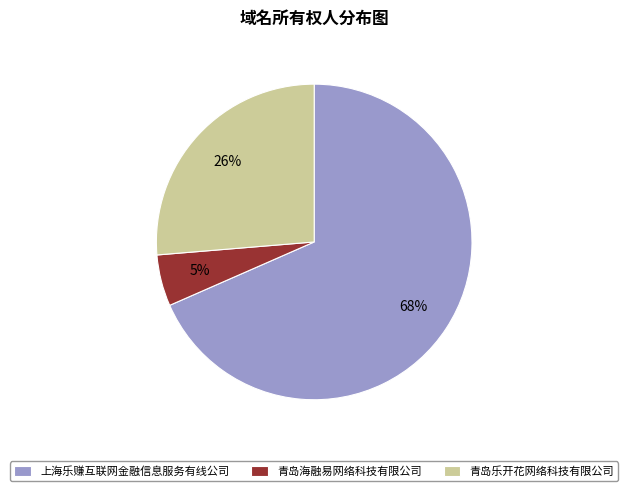

Do 上海乐赚互联网金融信息服务有线公司 and 青岛海融易网络科技有限公司 together represent more than half of the pie?

Yes